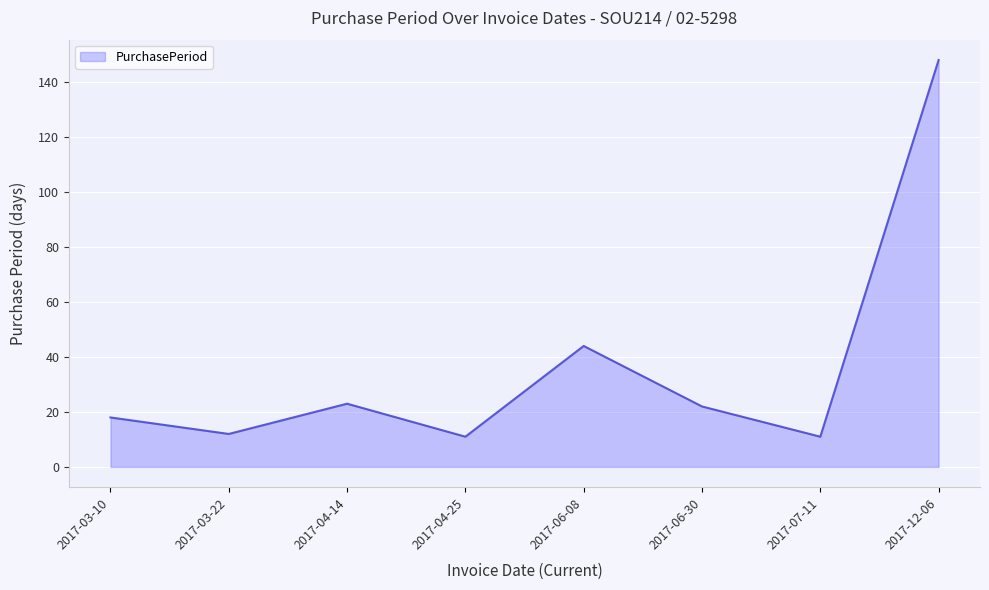

True or false: there are more than 1 points higher than both neighbors.

True